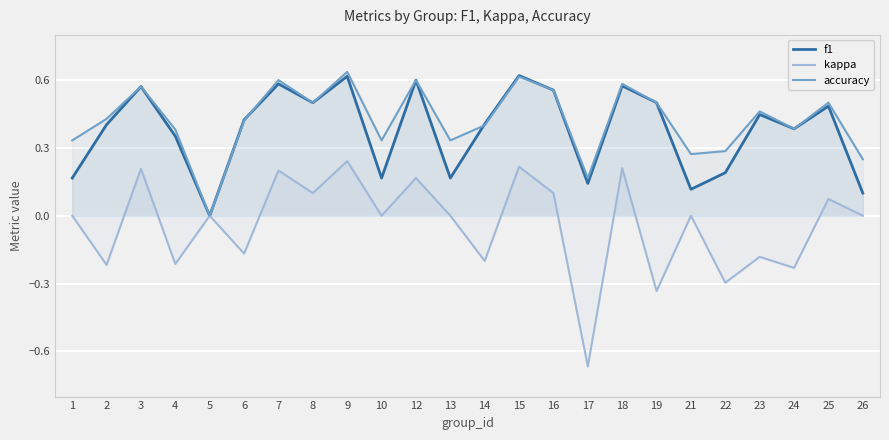

Does the chart display data point markers on the line(s)?

No